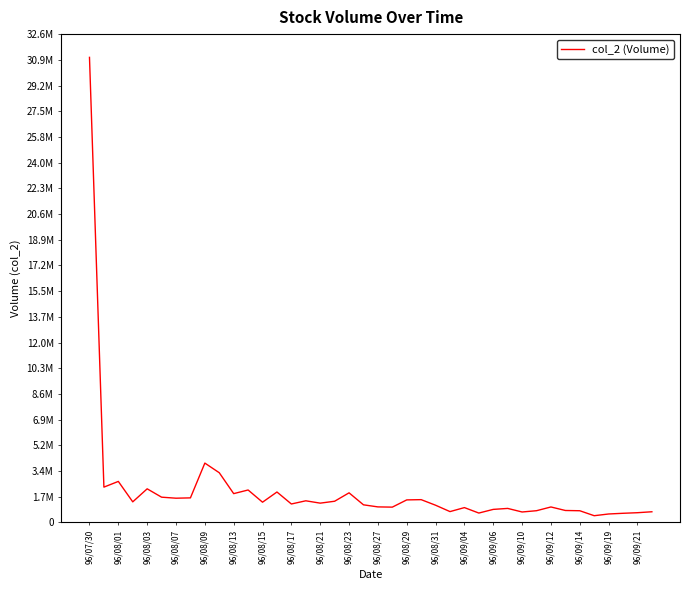

Does the chart have visible grid lines?

No